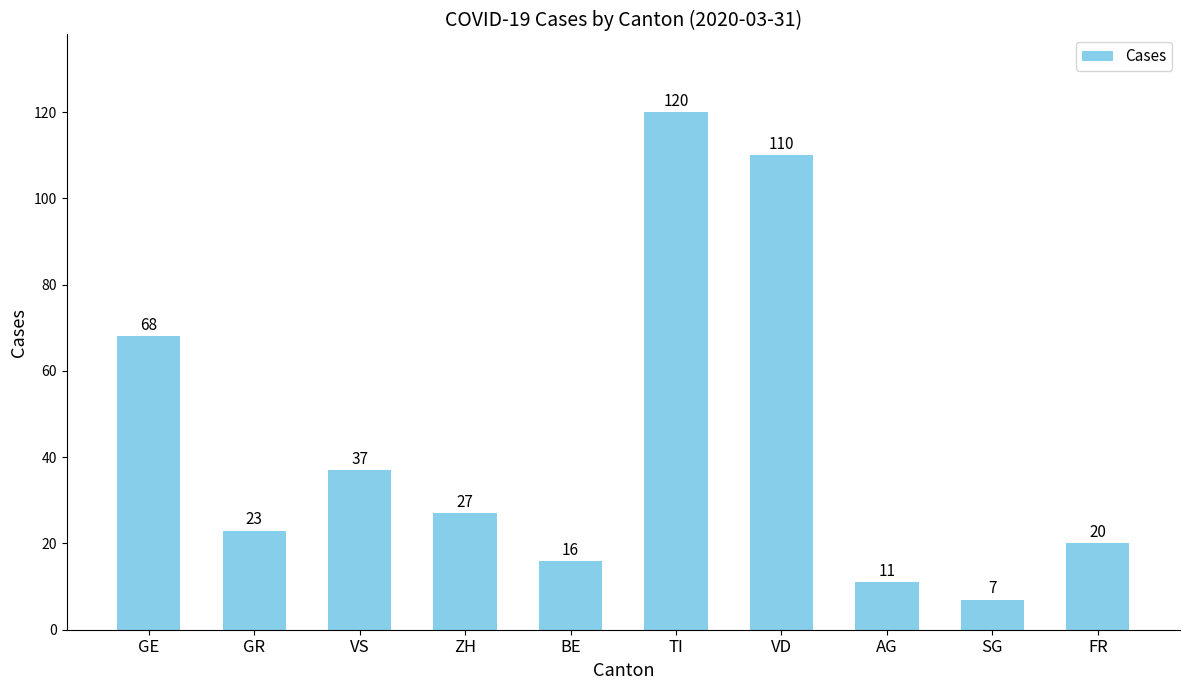

Which label corresponds to the smallest value in the chart?

SG